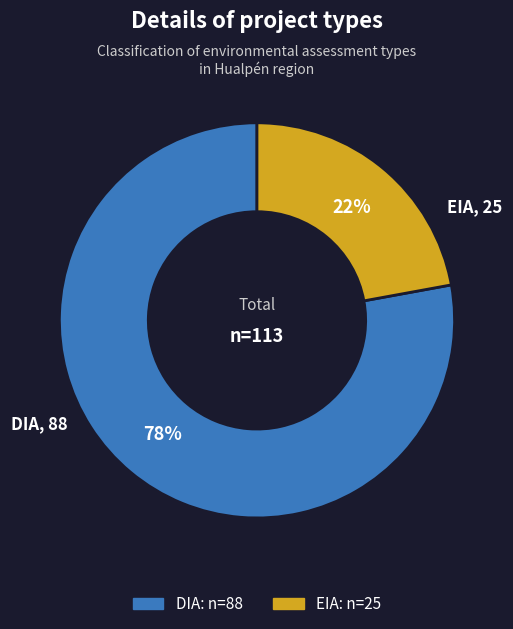

What is the smallest slice in the pie chart?

EIA